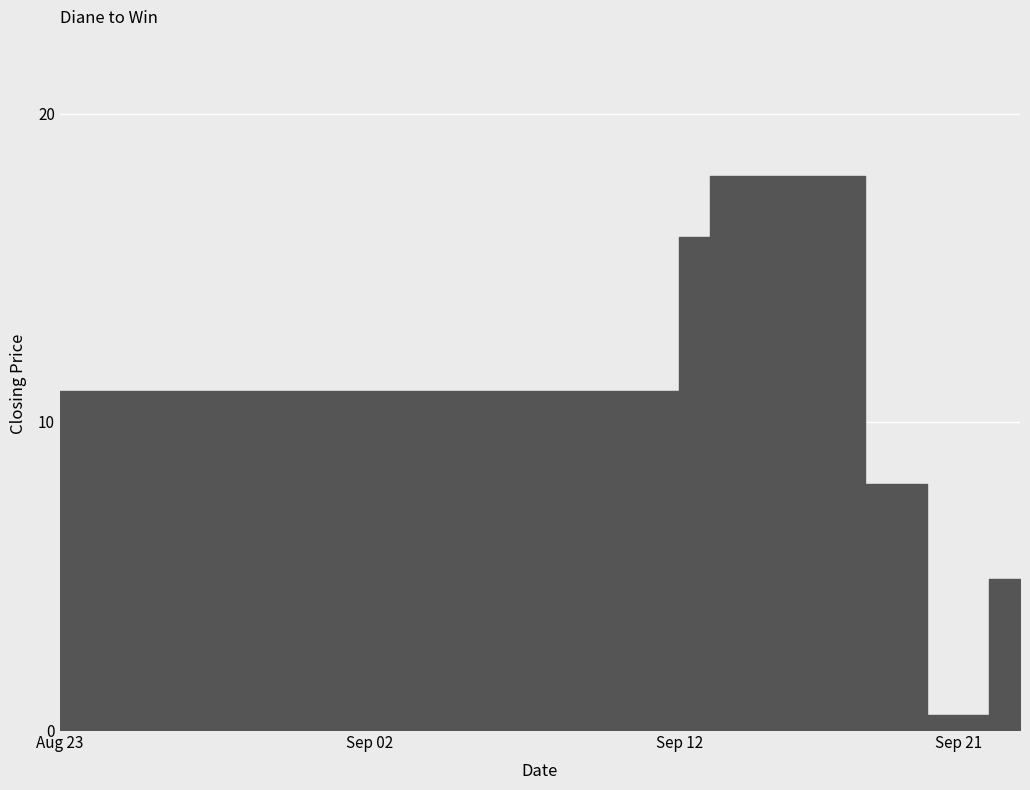

How many values are below 11?

6